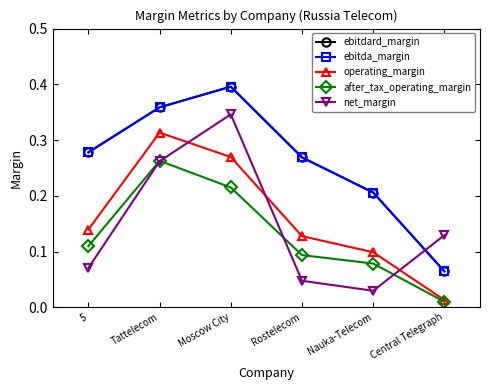

What value does the ebitda_margin series have at Tattelecom?

0.4